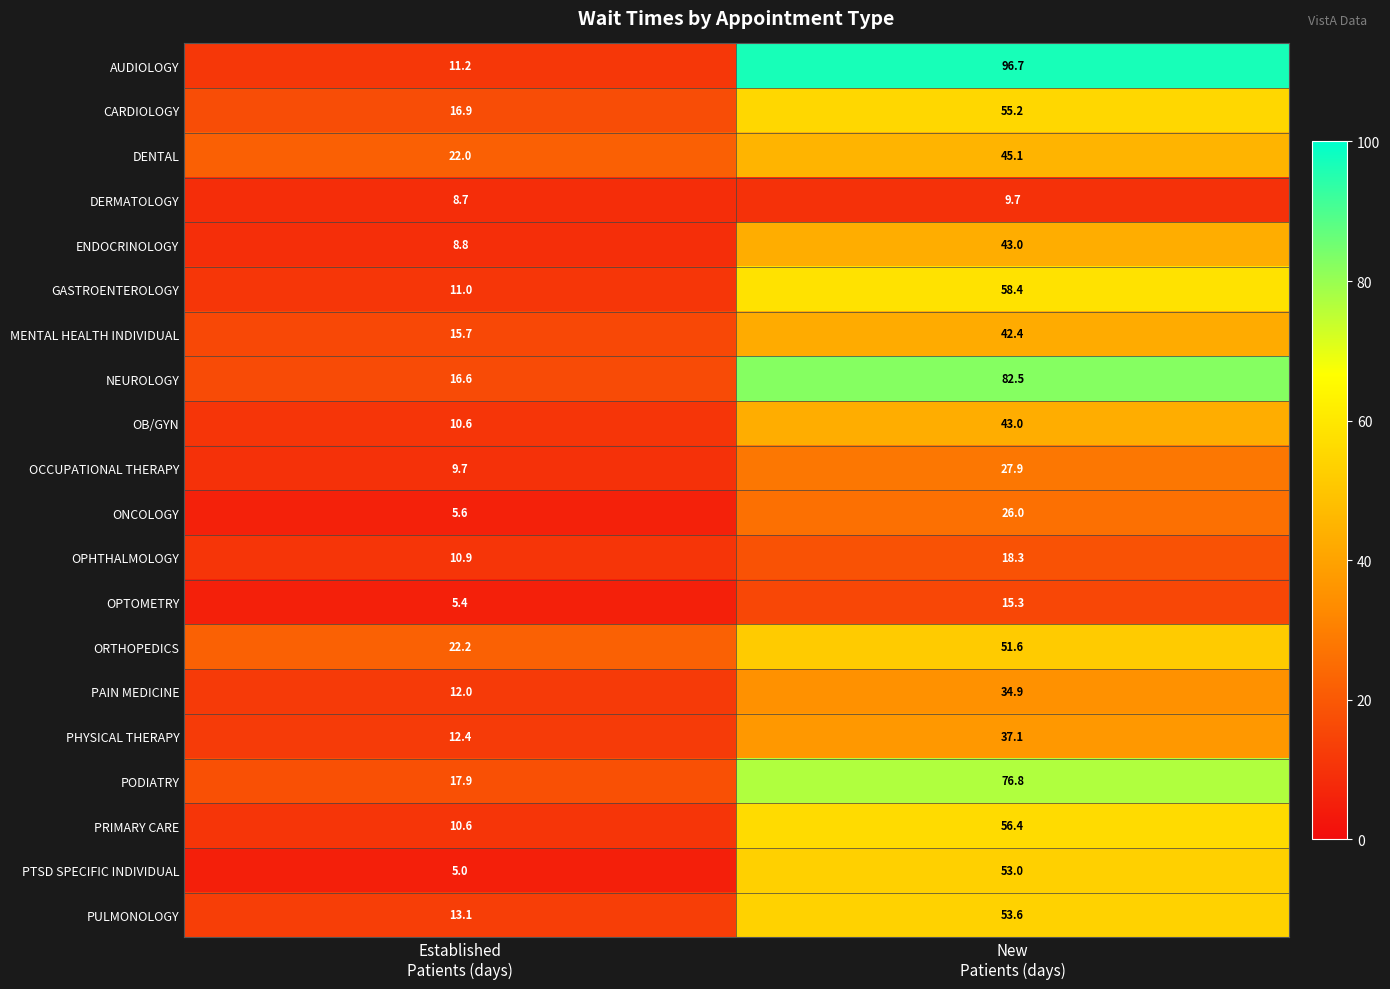

What is the lowest value of the PHYSICAL THERAPY series?

12.4